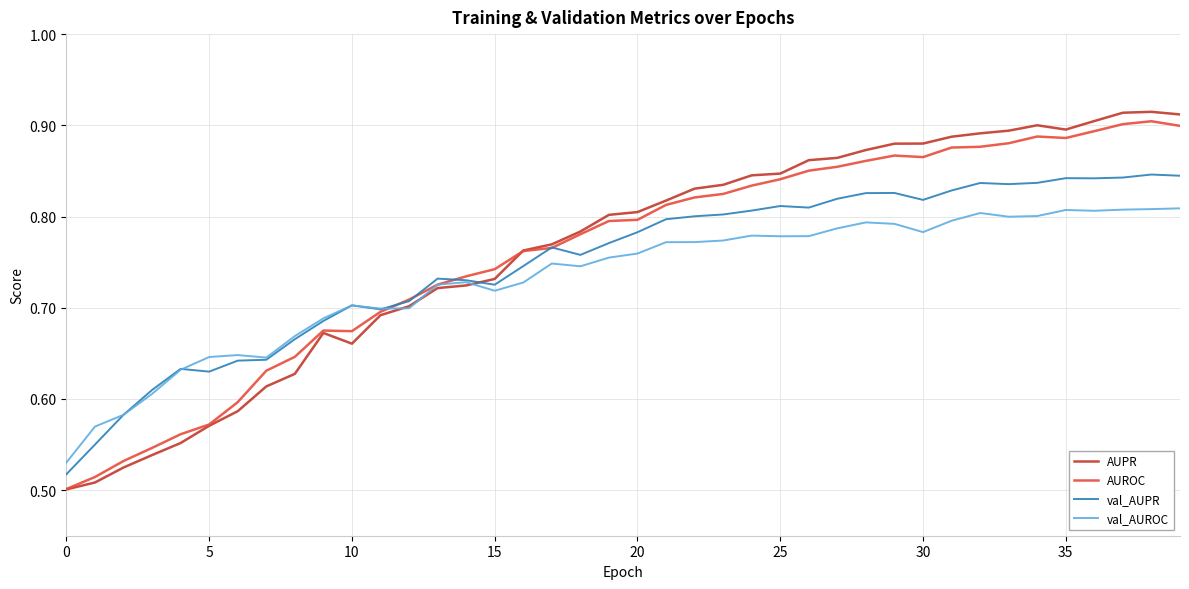

How many categories are shown in the chart?

40